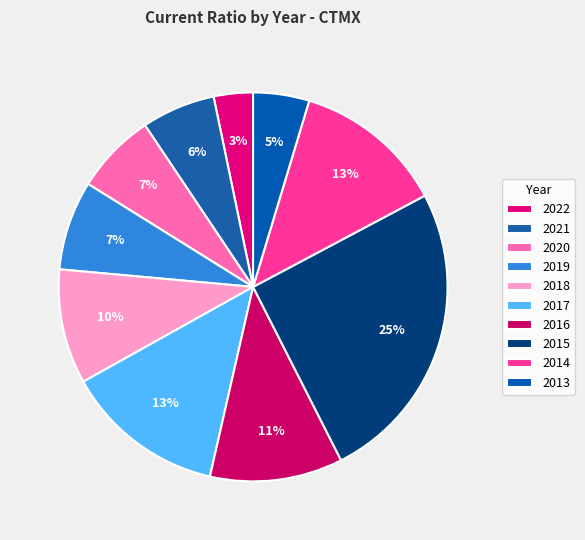

The 2015 slice represents 39% of the pie. True or false?

False